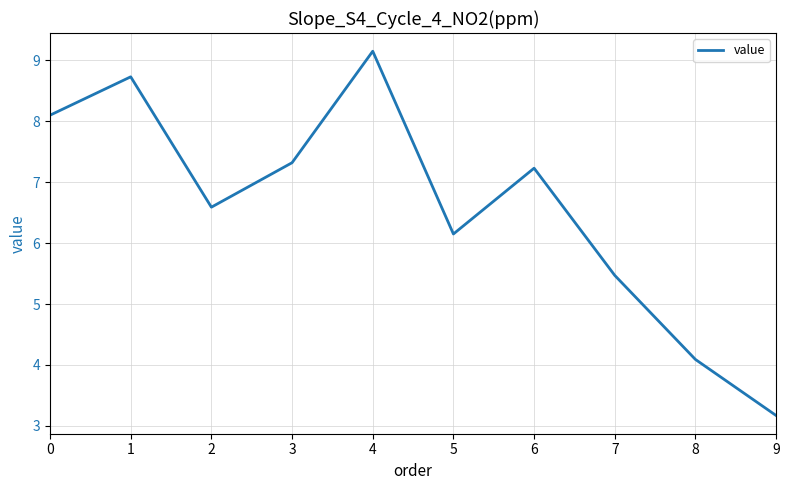

Does the chart display data point markers on the line(s)?

No